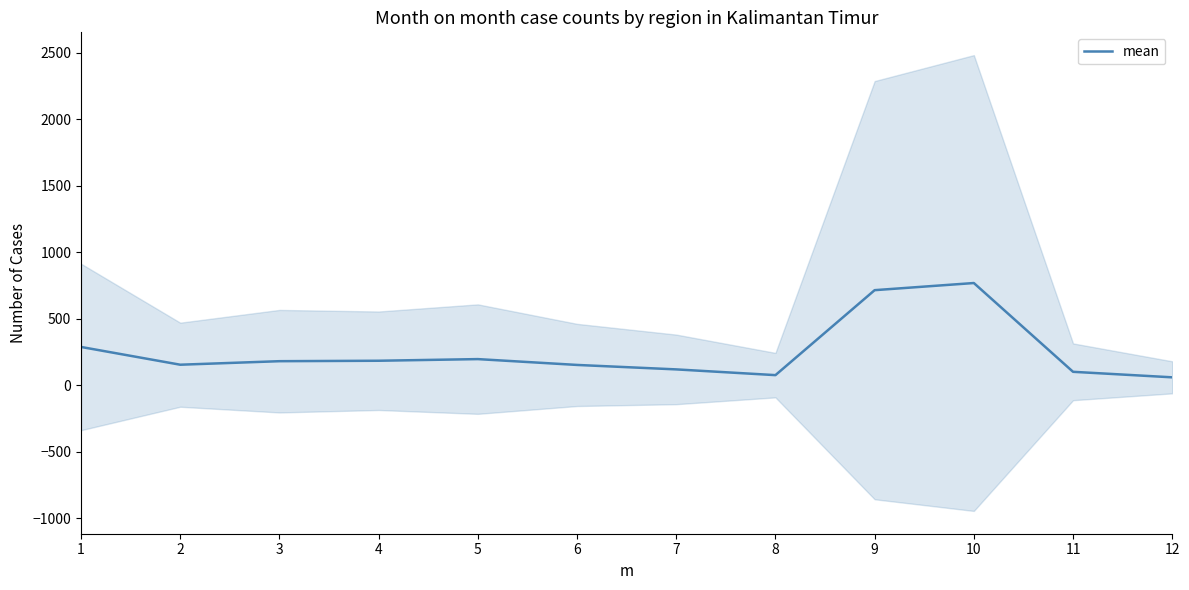

List the labels in order of value, smallest first.

12, 8, 11, 7, 6, 2, 3, 4, 5, 1, 9, 10